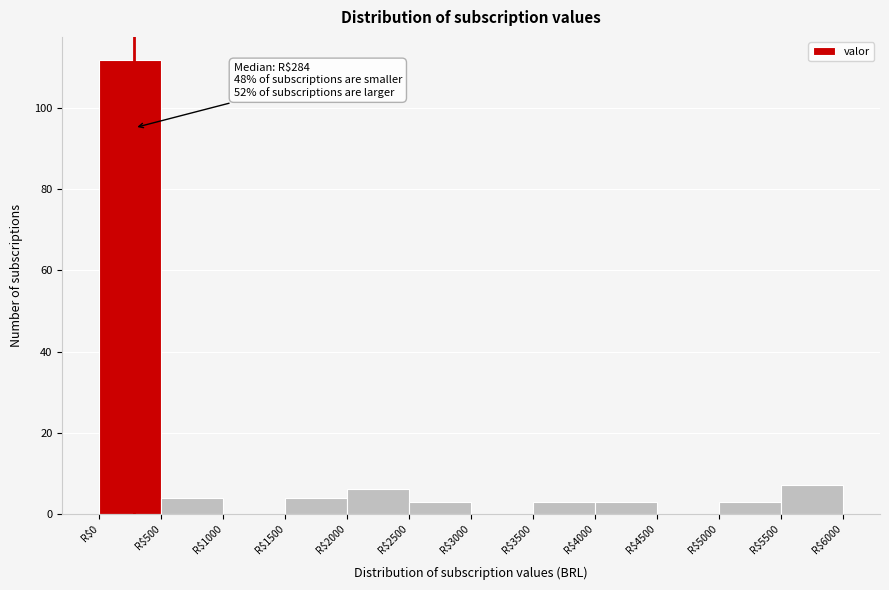

Which range on the x-axis has the tallest bar?

0 to 500